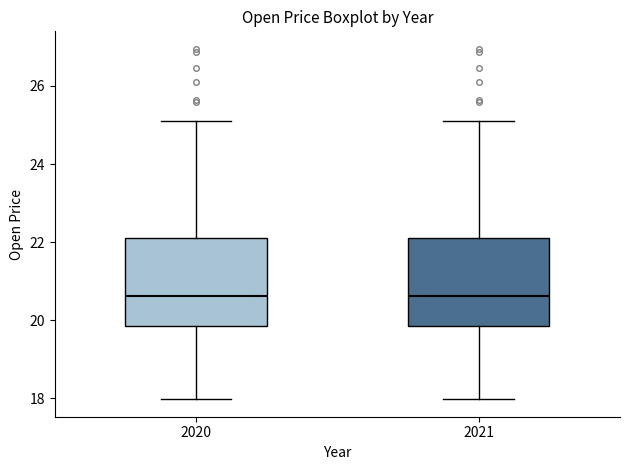

Where is the lower edge of the box at x = 2020 on the y-axis? The values are not printed on the chart, so give them approximately, as read against the axis.

19.8